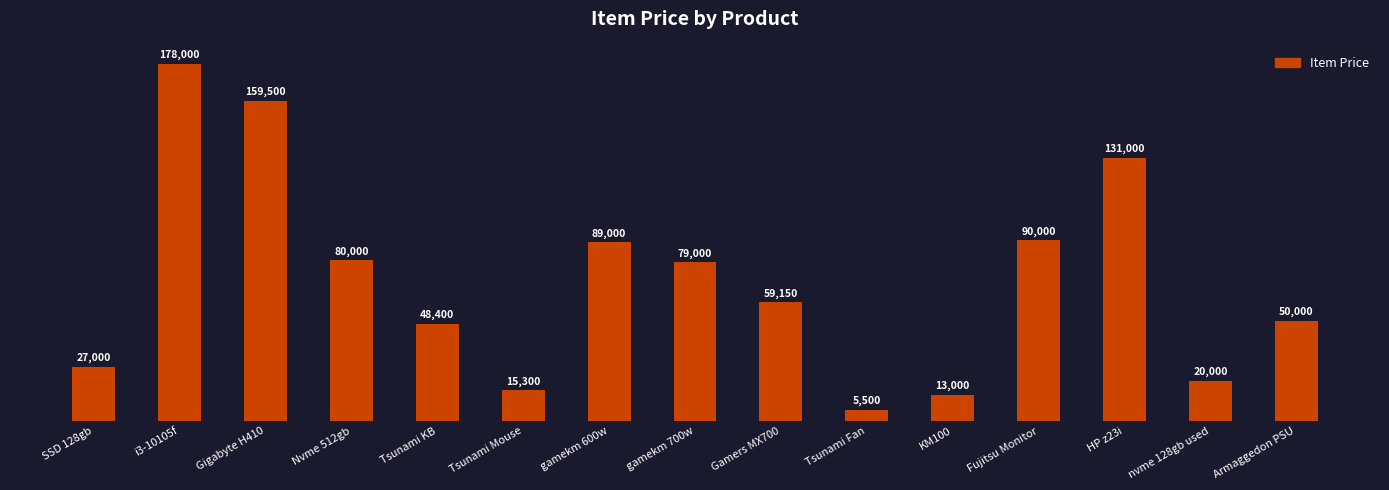

How many bars are there in total?

15